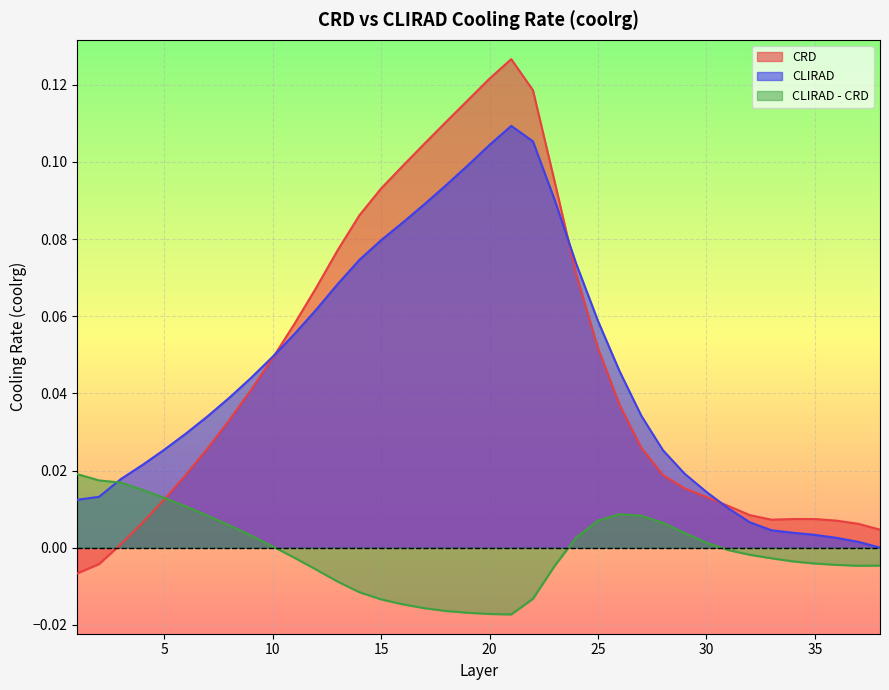

Reading left to right, what are all the values shown in this chart?

CRD: 1=-0.0	2=-0.0	3=0.0	4=0.0	5=0.0	6=0.0	7=0.0	8=0.0	9=0.0	10=0.0	11=0.1	12=0.1	13=0.1	14=0.1	15=0.1	16=0.1	17=0.1	18=0.1	19=0.1	20=0.1	21=0.1	22=0.1	23=0.1	24=0.1	25=0.1	26=0.0	27=0.0	28=0.0	29=0.0	30=0.0	31=0.0	32=0.0	33=0.0	34=0.0	35=0.0	36=0.0	37=0.0	38=0.0
CLIRAD: 1=0.0	2=0.0	3=0.0	4=0.0	5=0.0	6=0.0	7=0.0	8=0.0	9=0.0	10=0.0	11=0.1	12=0.1	13=0.1	14=0.1	15=0.1	16=0.1	17=0.1	18=0.1	19=0.1	20=0.1	21=0.1	22=0.1	23=0.1	24=0.1	25=0.1	26=0.0	27=0.0	28=0.0	29=0.0	30=0.0	31=0.0	32=0.0	33=0.0	34=0.0	35=0.0	36=0.0	37=0.0	38=0.0
CLIRAD - CRD: 1=0.0	2=0.0	3=0.0	4=0.0	5=0.0	6=0.0	7=0.0	8=0.0	9=0.0	10=0.0	11=-0.0	12=-0.0	13=-0.0	14=-0.0	15=-0.0	16=-0.0	17=-0.0	18=-0.0	19=-0.0	20=-0.0	21=-0.0	22=-0.0	23=-0.0	24=0.0	25=0.0	26=0.0	27=0.0	28=0.0	29=0.0	30=0.0	31=-0.0	32=-0.0	33=-0.0	34=-0.0	35=-0.0	36=-0.0	37=-0.0	38=-0.0